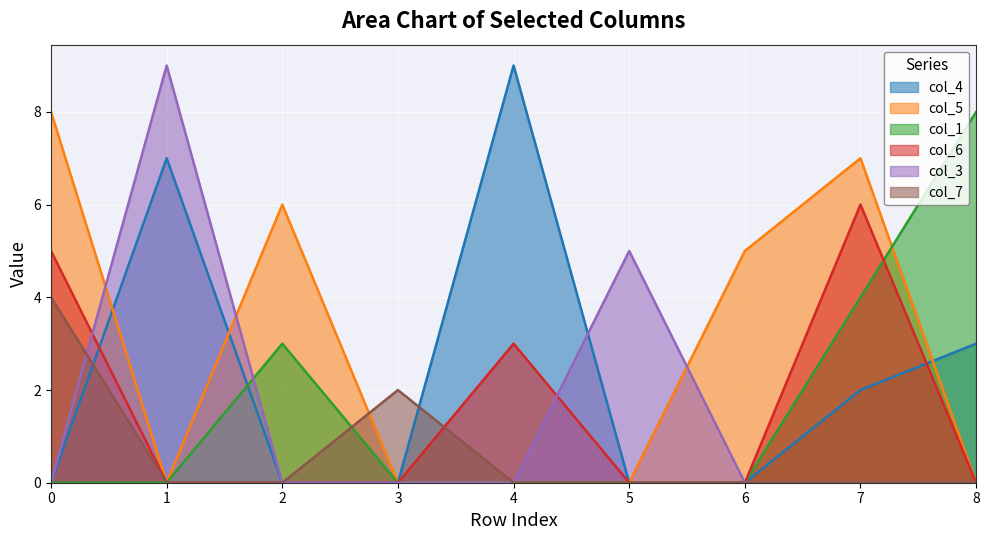

Count the number of data series in this chart.

6